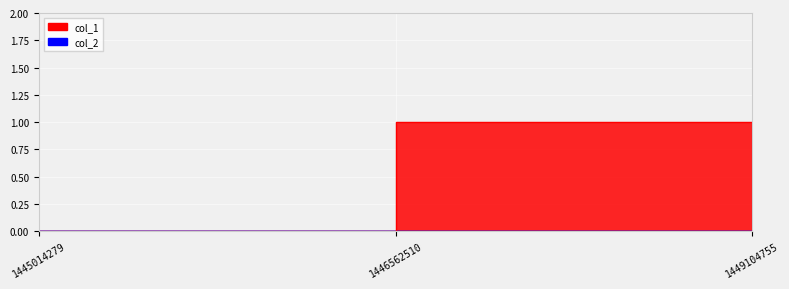

Count the number of values greater than 0.

1